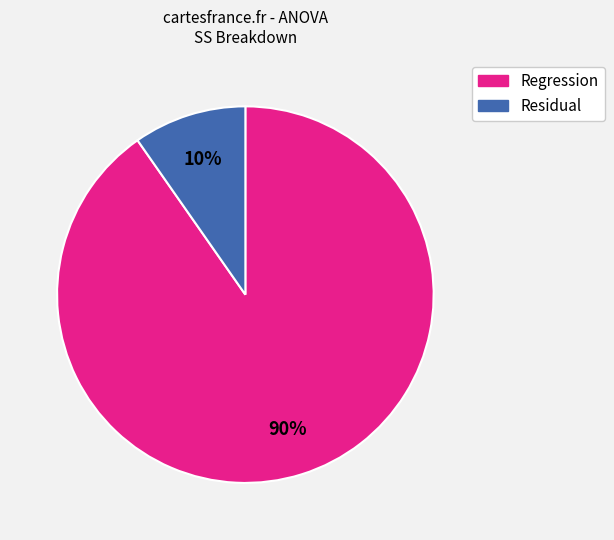

To the nearest percent, what percentage of the pie is Residual?

10%